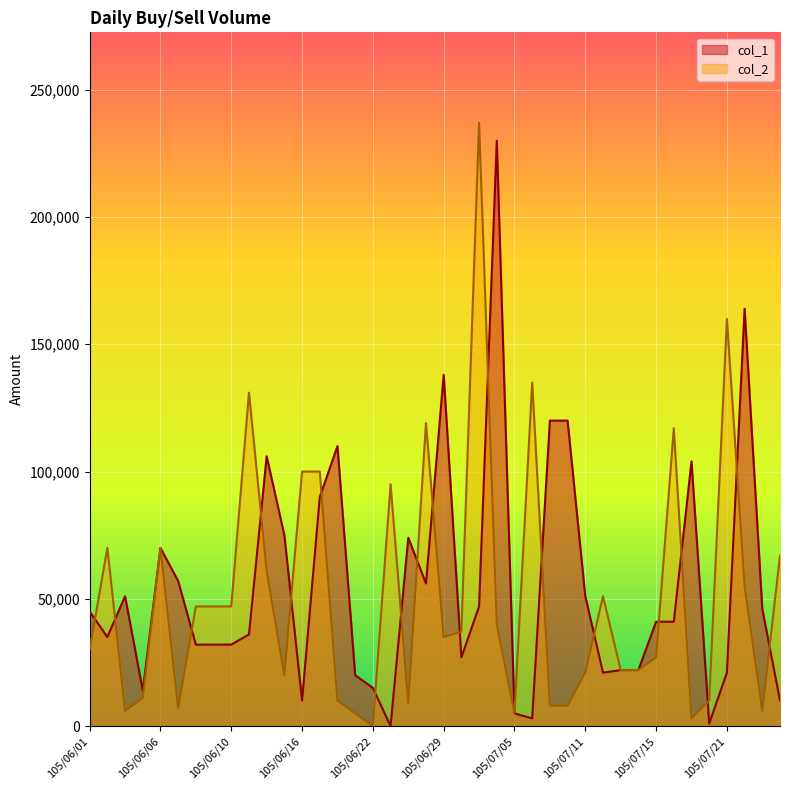

What is the maximum value shown in the chart?

237000